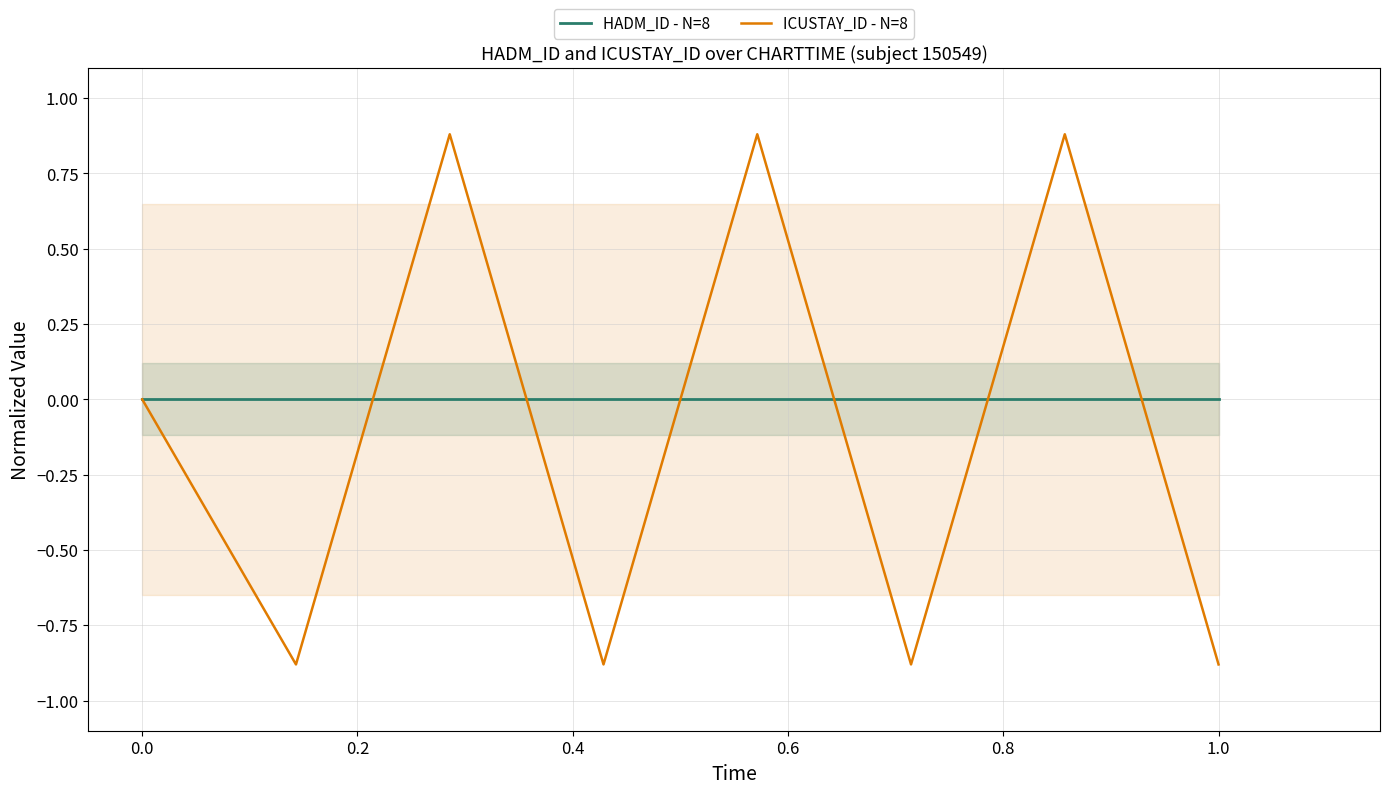

How many values in ICUSTAY_ID - N=8 are above zero?

3